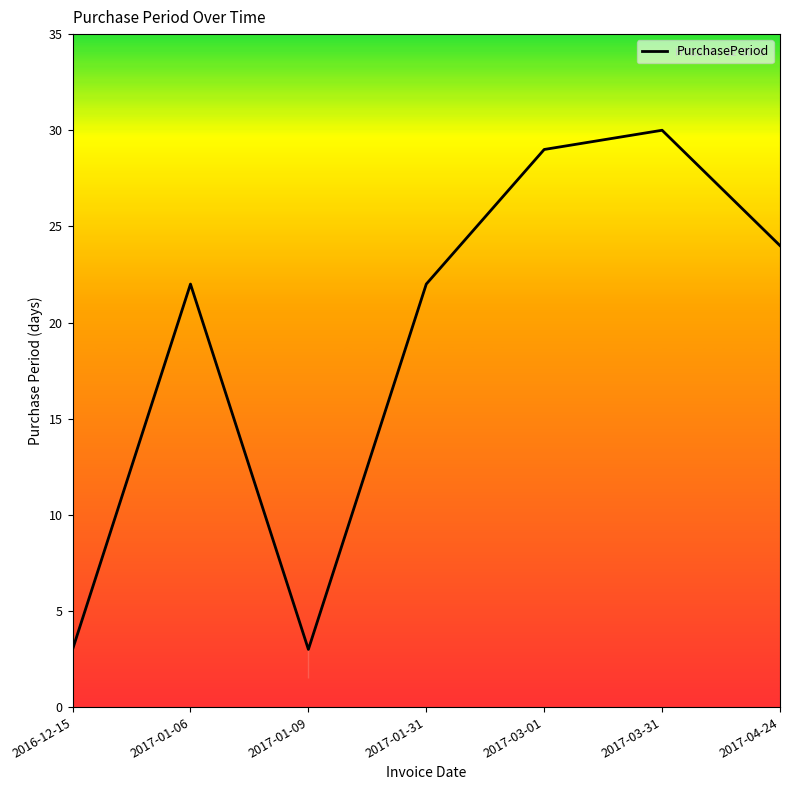

How many categories are shown in the chart?

7